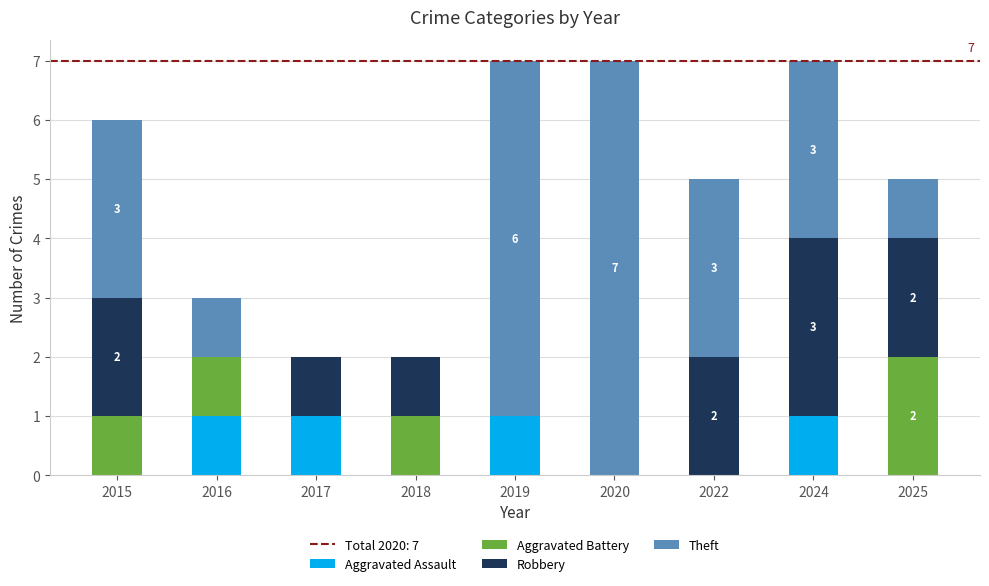

What is the total value across all series at 2019?

7